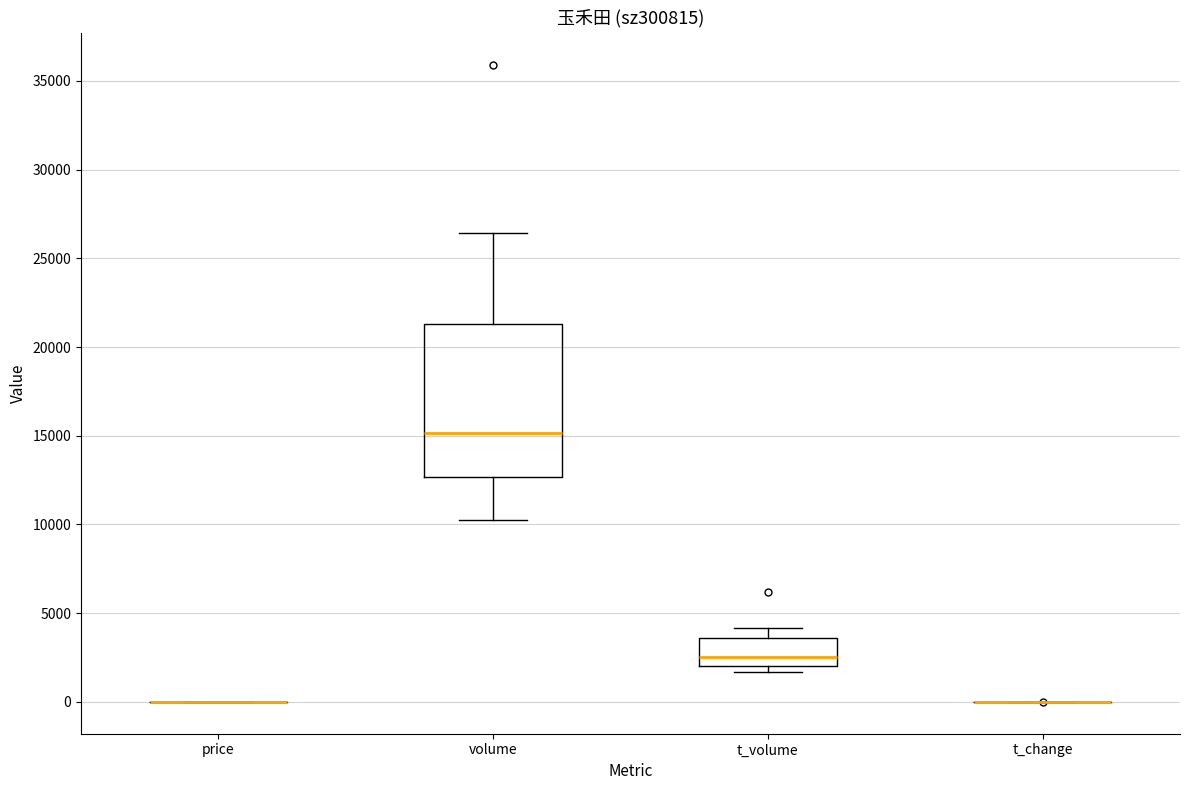

Which box is the tallest, from its lower edge to its upper edge?

volume